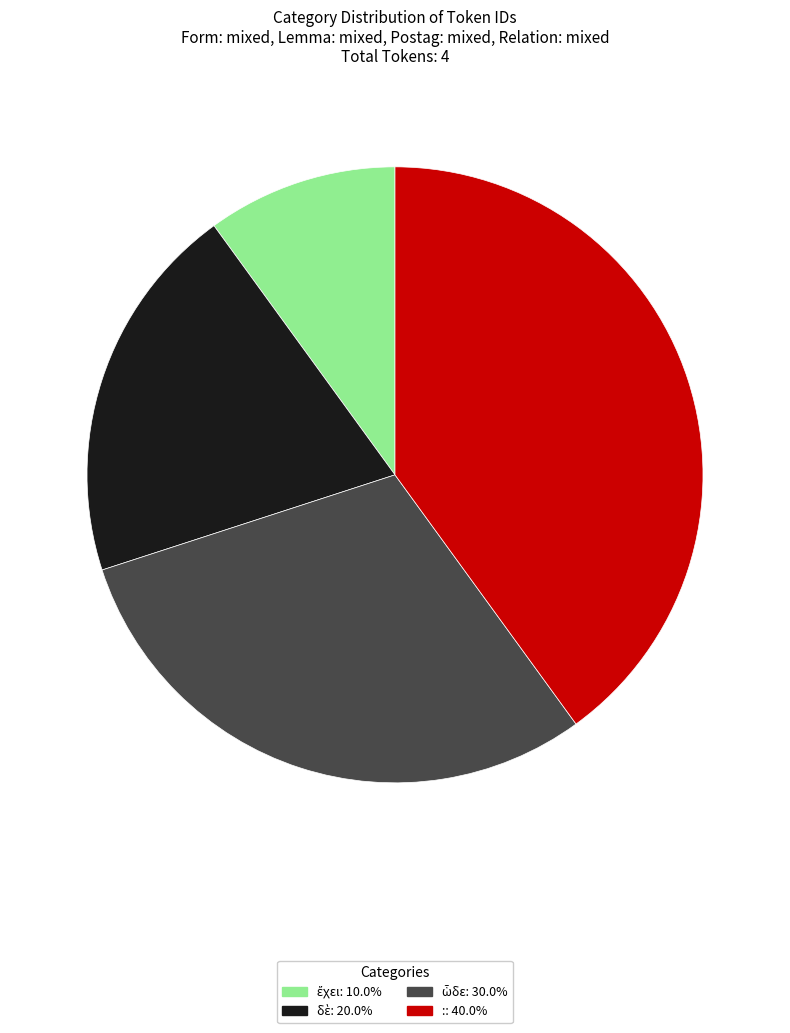

Does any single category account for the majority?

No